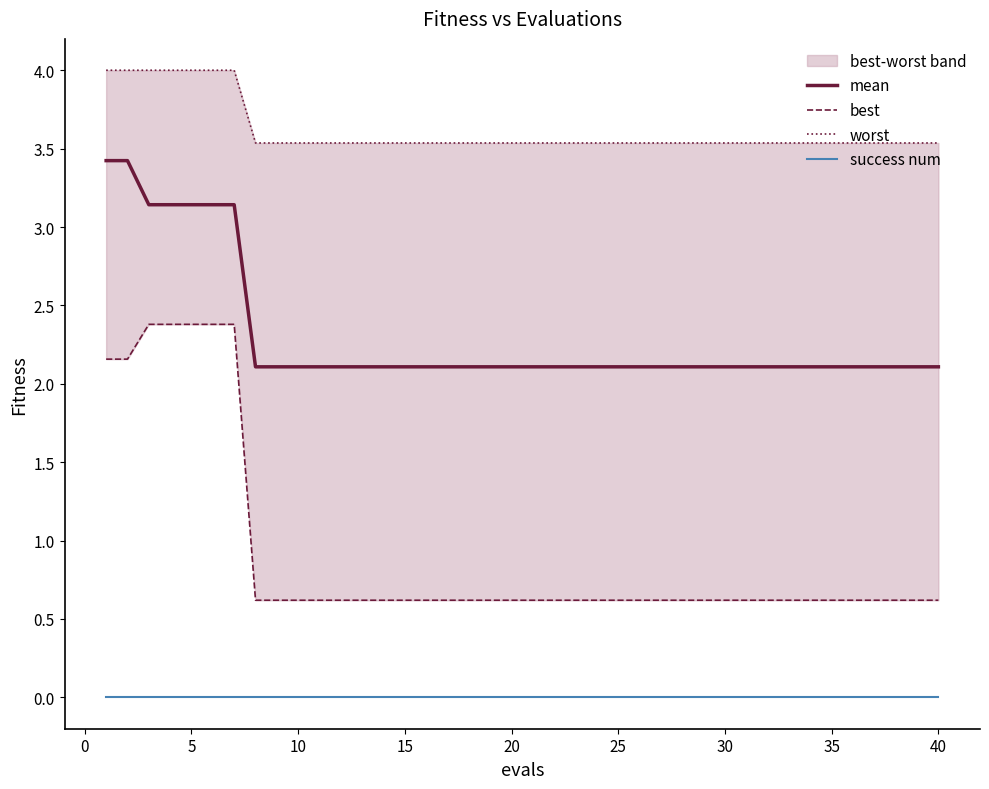

What is the highest value of the mean series?

3.4